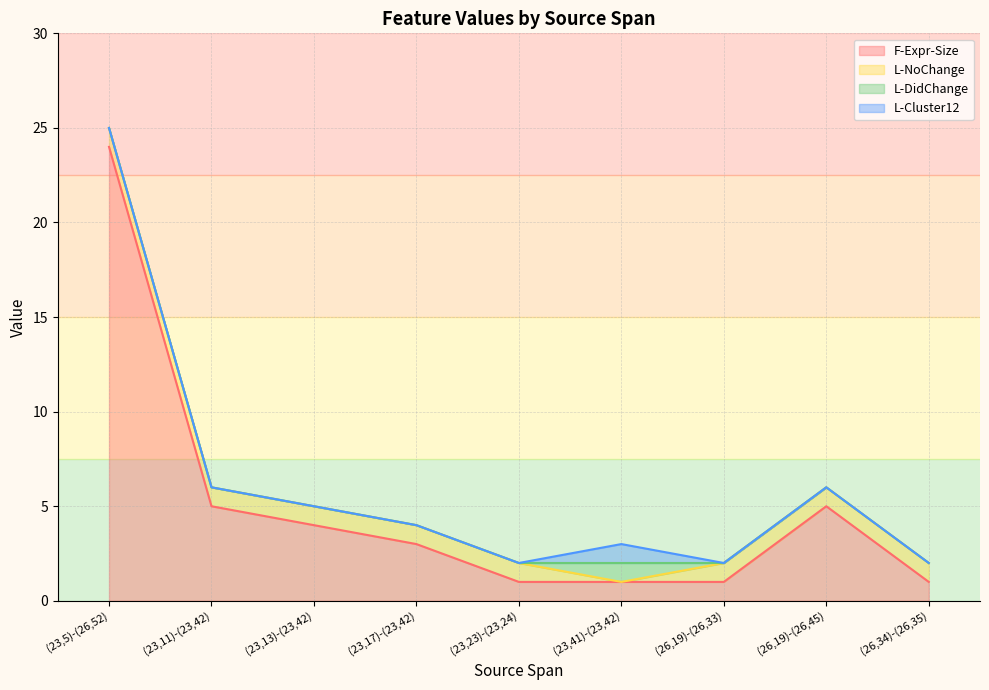

True or false: L-DidChange and L-Cluster12 intersect in this chart.

False